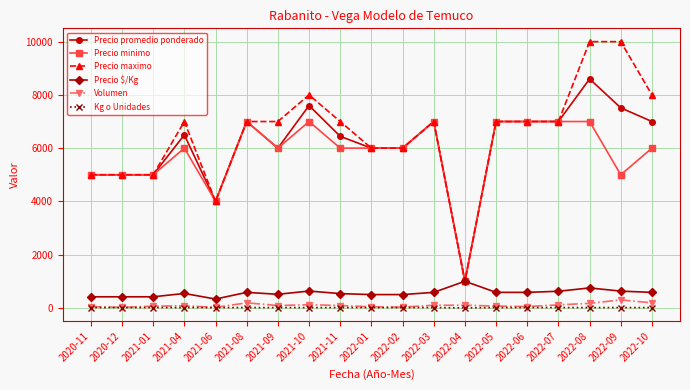

What is the label of the 6th point from the left?

2021-08